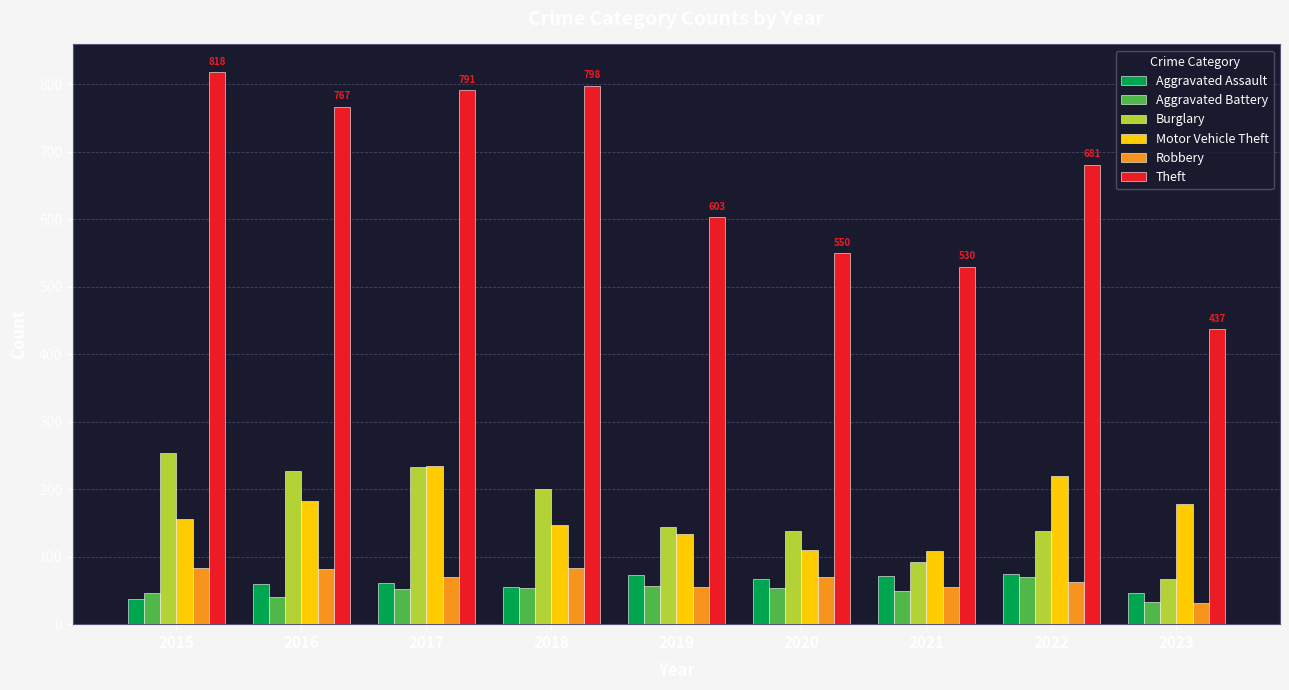

What is the spread (max minus min) of values at 2016?

727